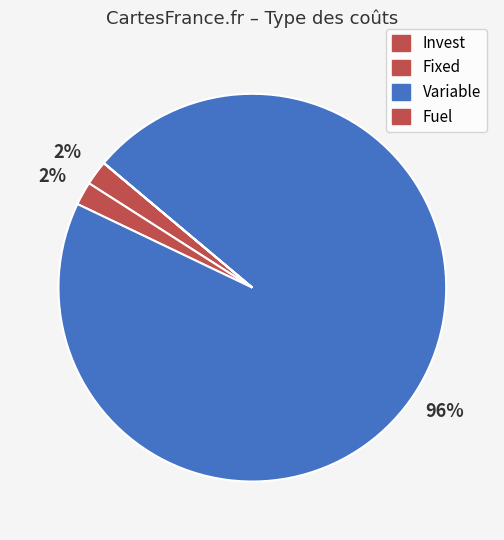

How many segments does this pie chart have?

4